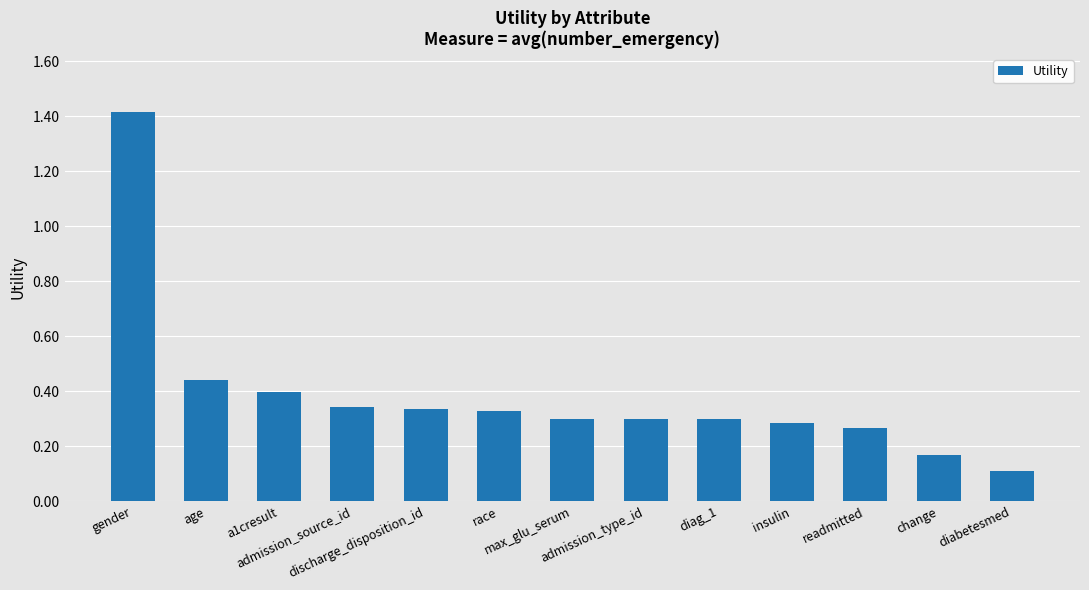

What is the label of the 11th bar from the left?

readmitted